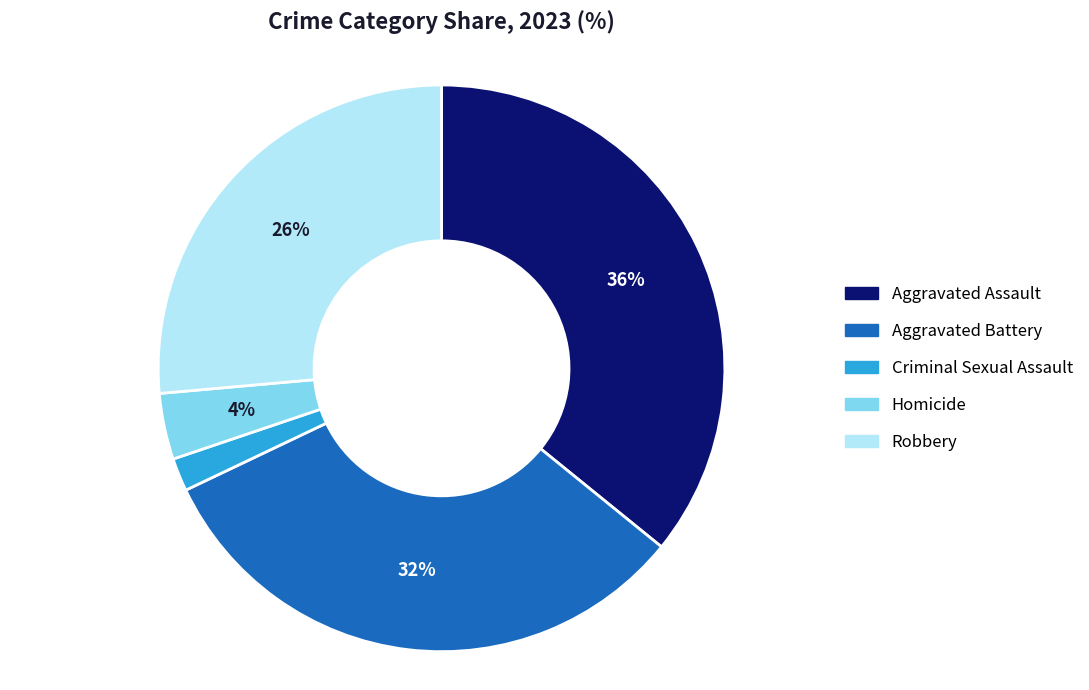

Rank the categories by value from highest to lowest.

Aggravated Assault, Aggravated Battery, Robbery, Homicide, Criminal Sexual Assault